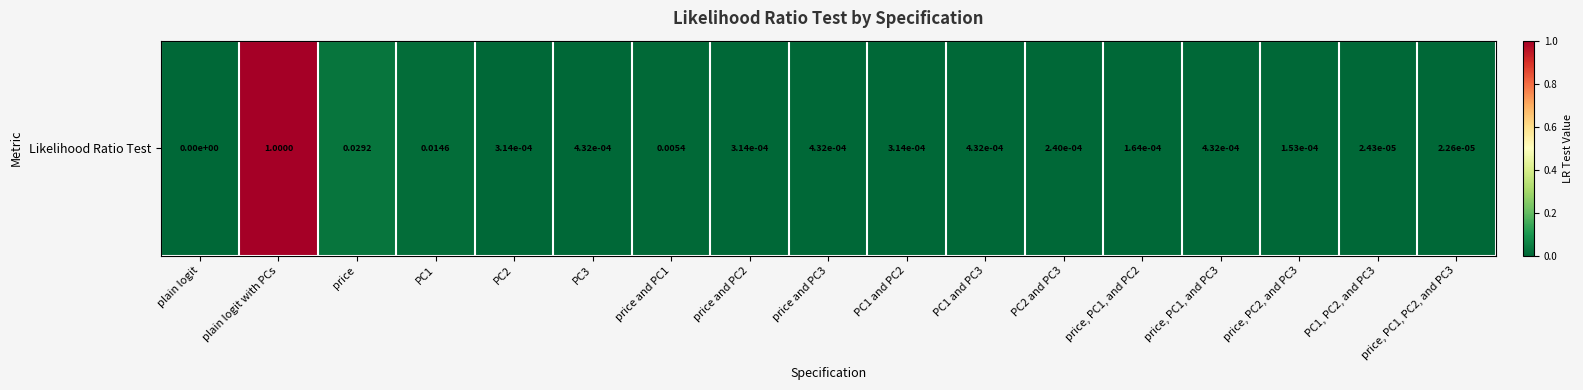

At which label is the value closest to 0?

plain logit